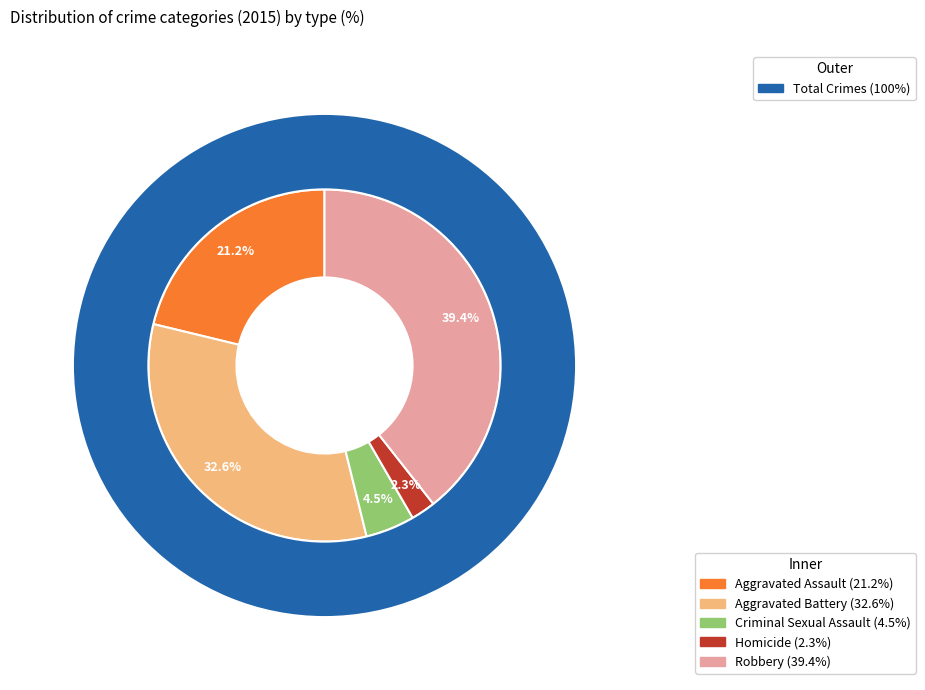

How many slices are in this pie chart?

5